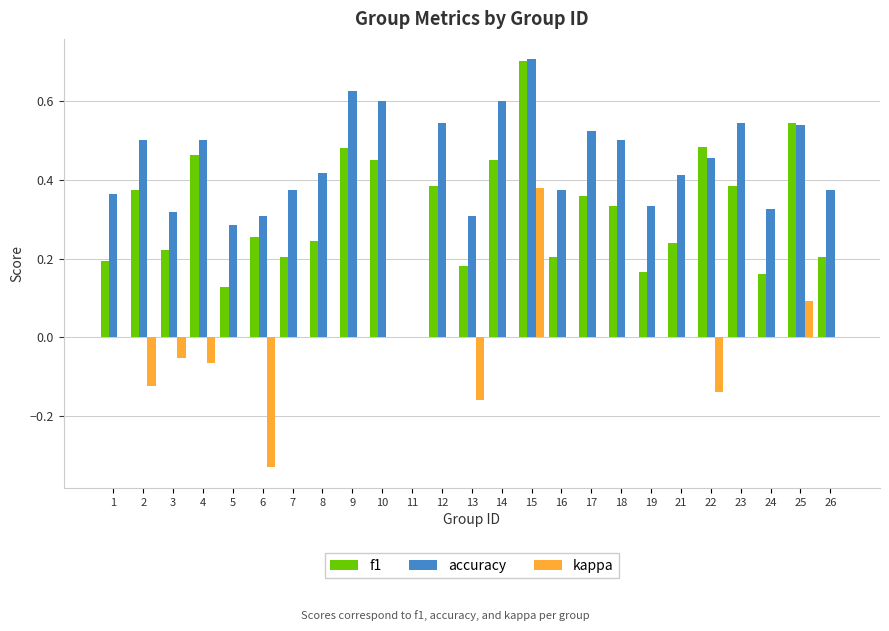

What is the total value across all series at 17?

0.9